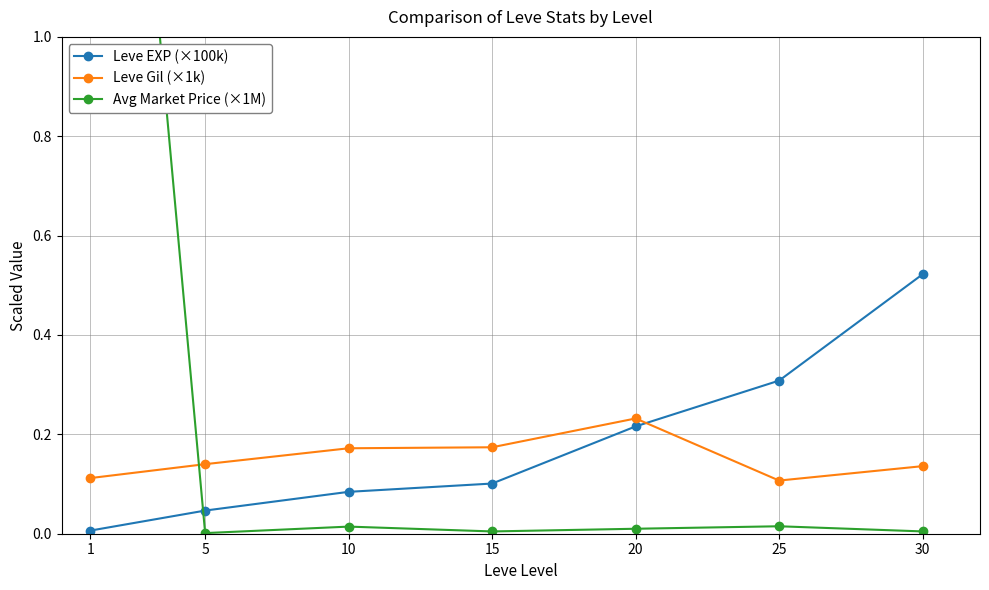

Where is the first local maximum for Leve Gil (×1k)?

20